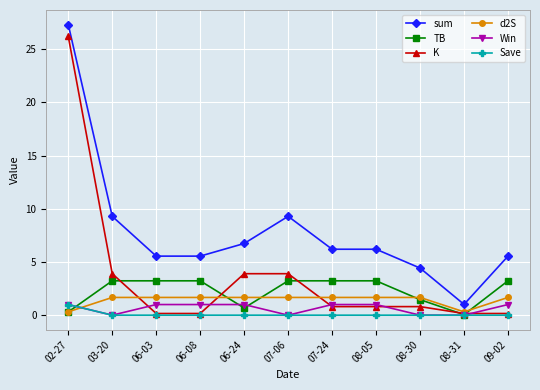

Read the K value at 06-24.

3.9